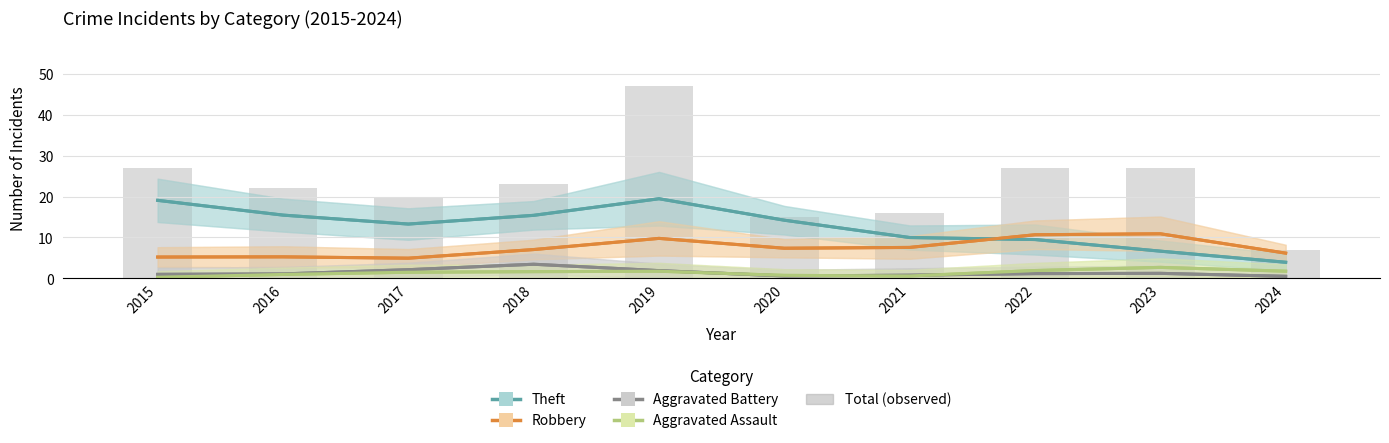

What is the smallest value displayed?

0.3